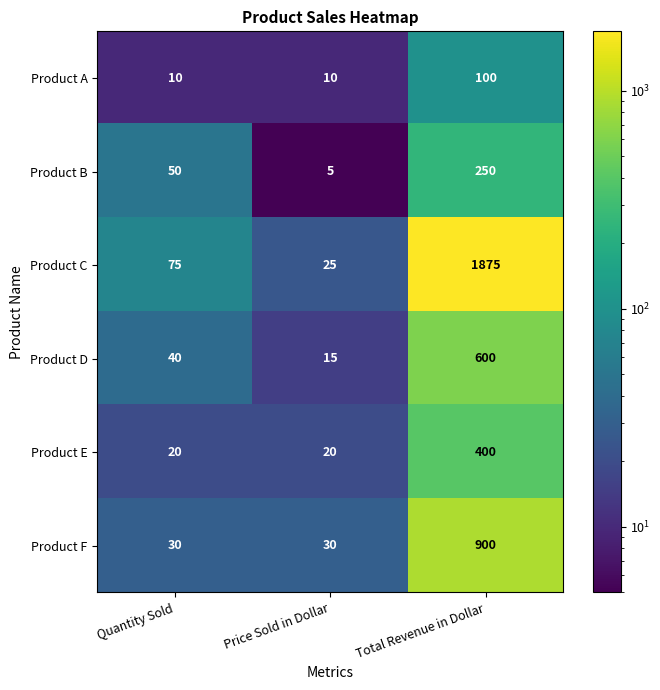

Between Quantity Sold and Total Revenue in Dollar, which series saw the biggest shift?

Product C